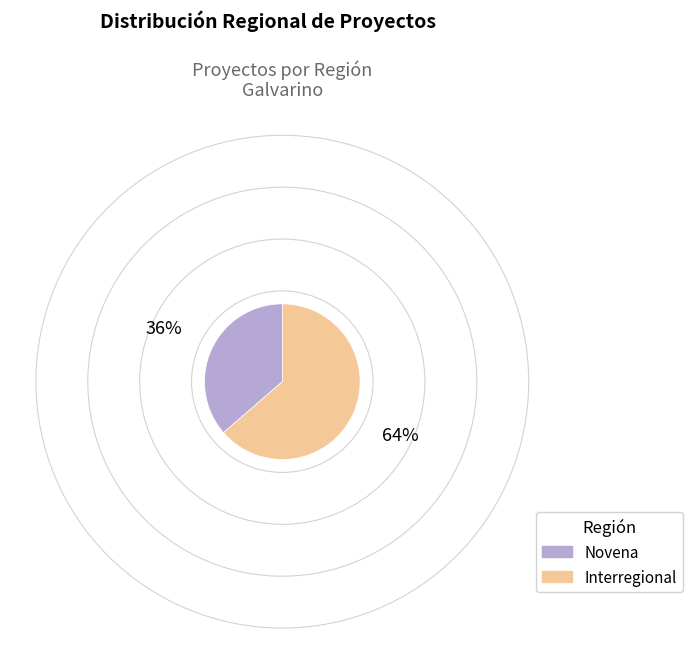

True or false: Interregional accounts for 69% of the total.

False